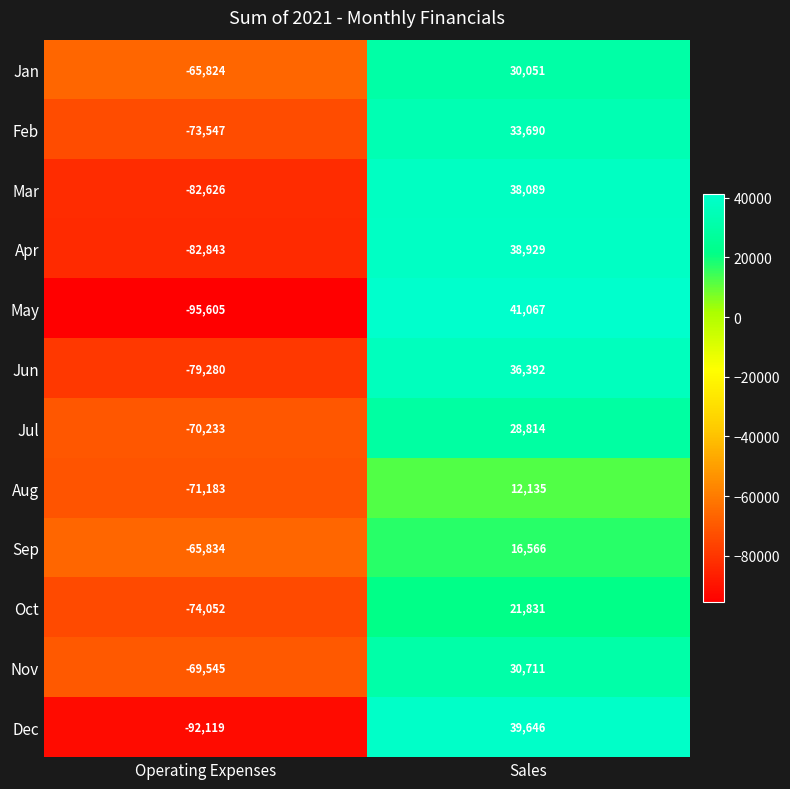

What is the difference between the maximum and minimum values in the Oct series?

95883